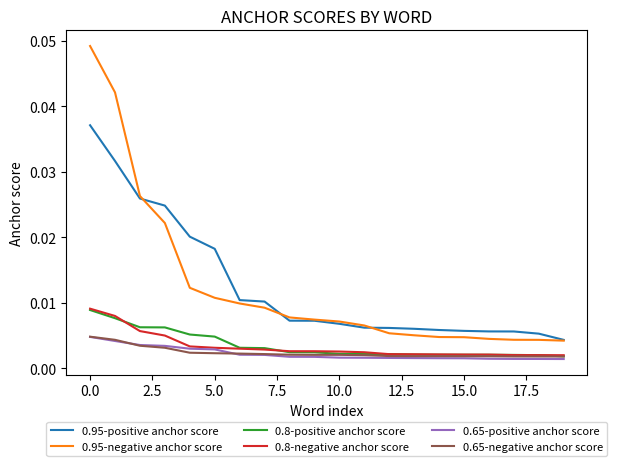

True or false: 0.65-negative anchor score and 0.95-negative anchor score intersect in this chart.

False